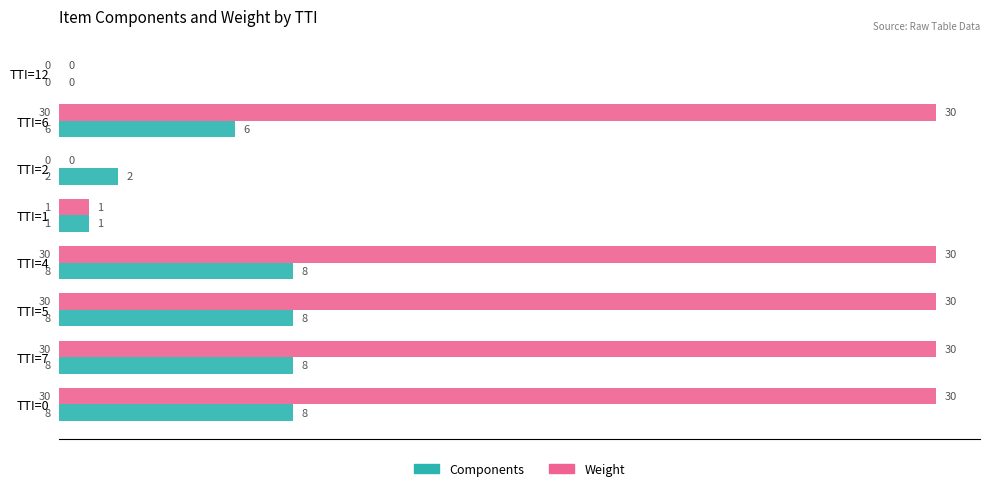

Is the value of Weight at TTI=2 greater than the value of Components at TTI=7?

No